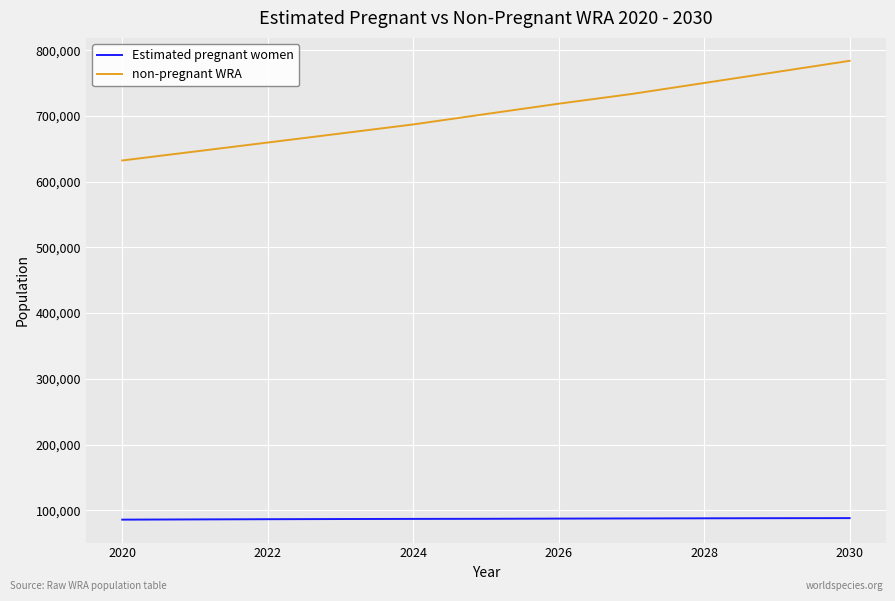

What is the highest value of the Estimated pregnant women series?

87987.1